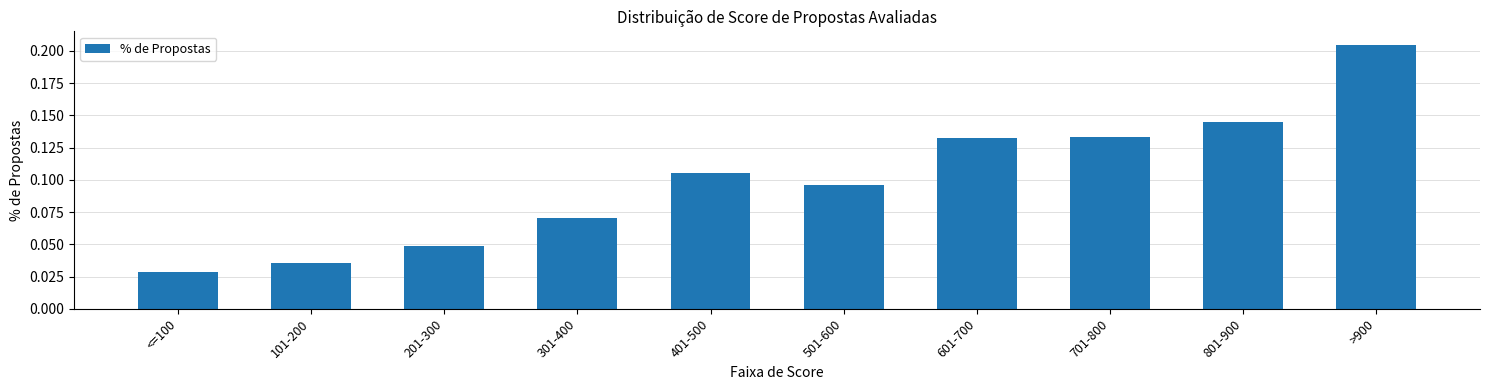

The value at 401-500 is 0.2. True or false?

False